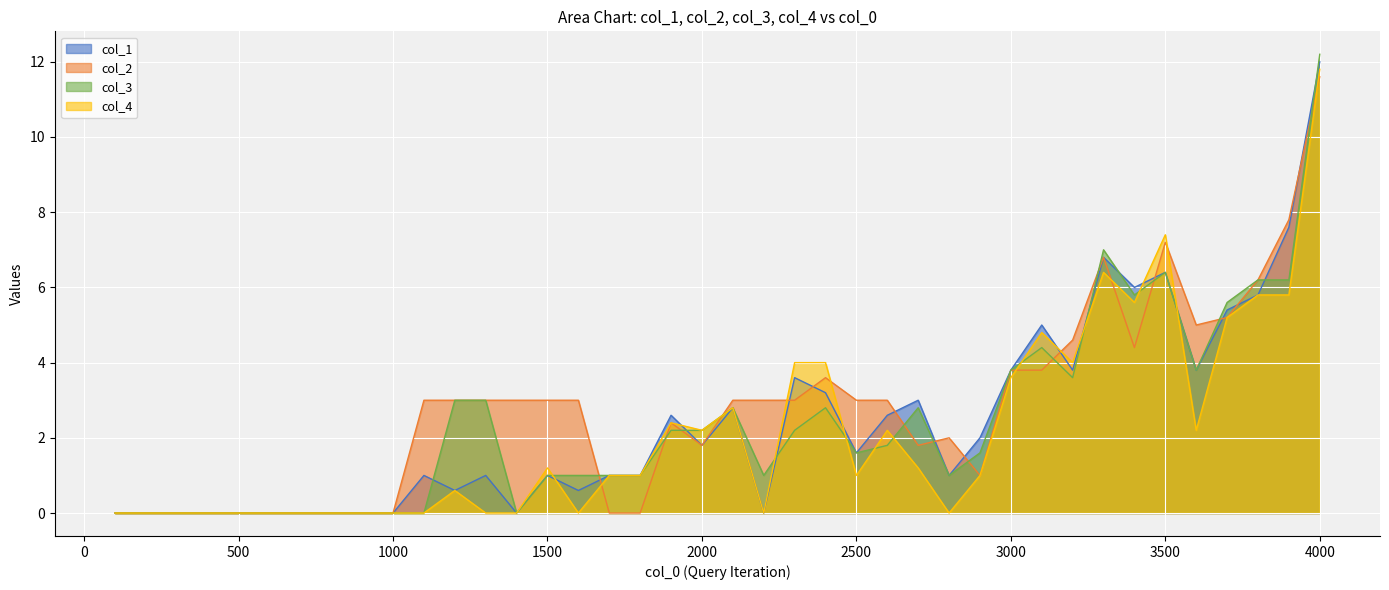

Where does the col_3 series first go above 1?

1200.0